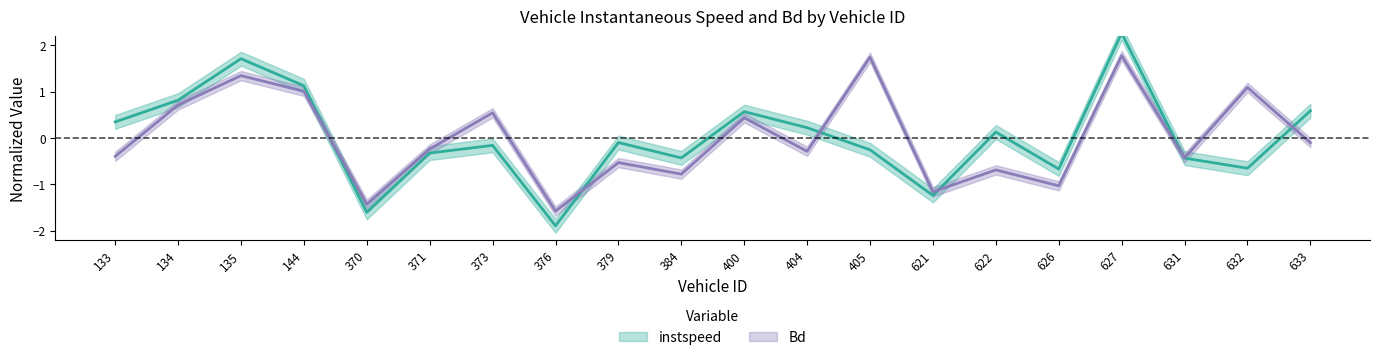

What is the difference between the instspeed values at 621 and 376?

0.7